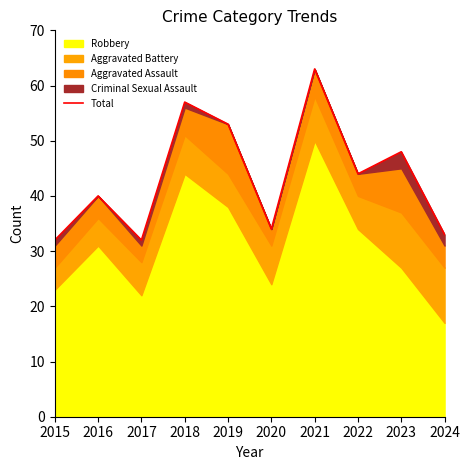

At which label is the value closest to 47?

2023